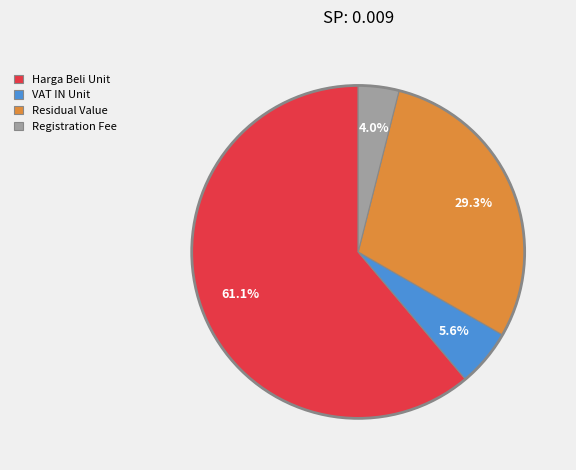

Rank the categories by value from lowest to highest.

Registration Fee, VAT IN Unit, Residual Value, Harga Beli Unit